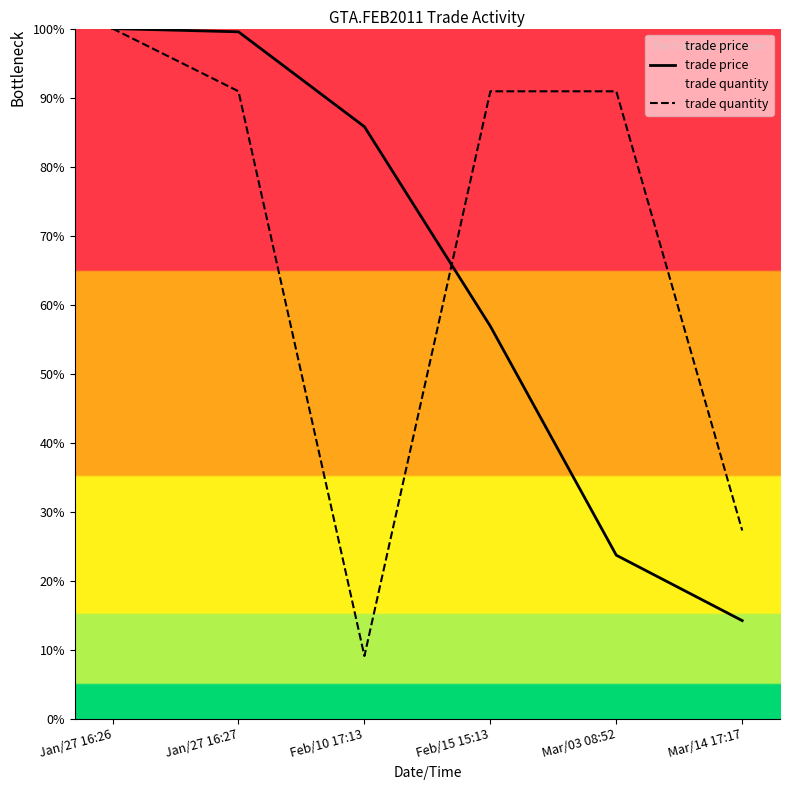

Rank the series by their average value, from lowest to highest.

trade price, trade quantity